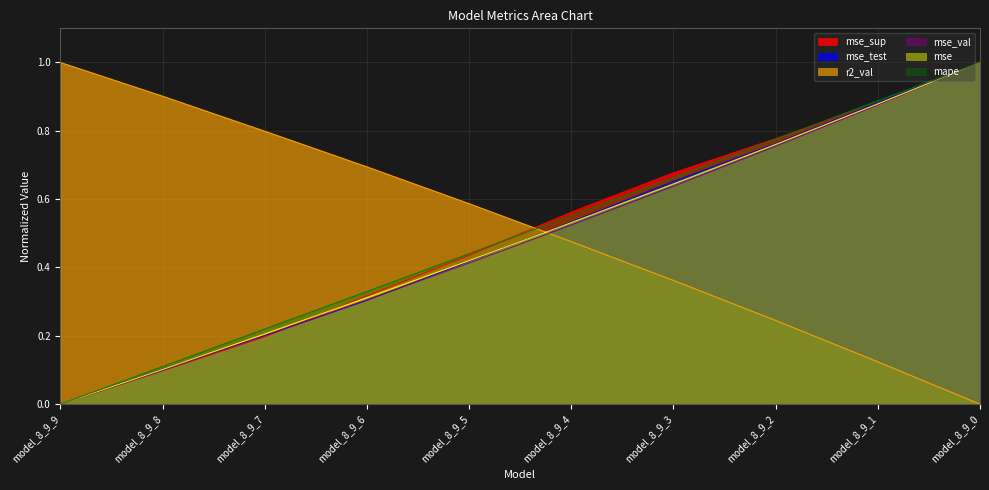

What is the value of the r2_val point at the 9th from the left?

0.1